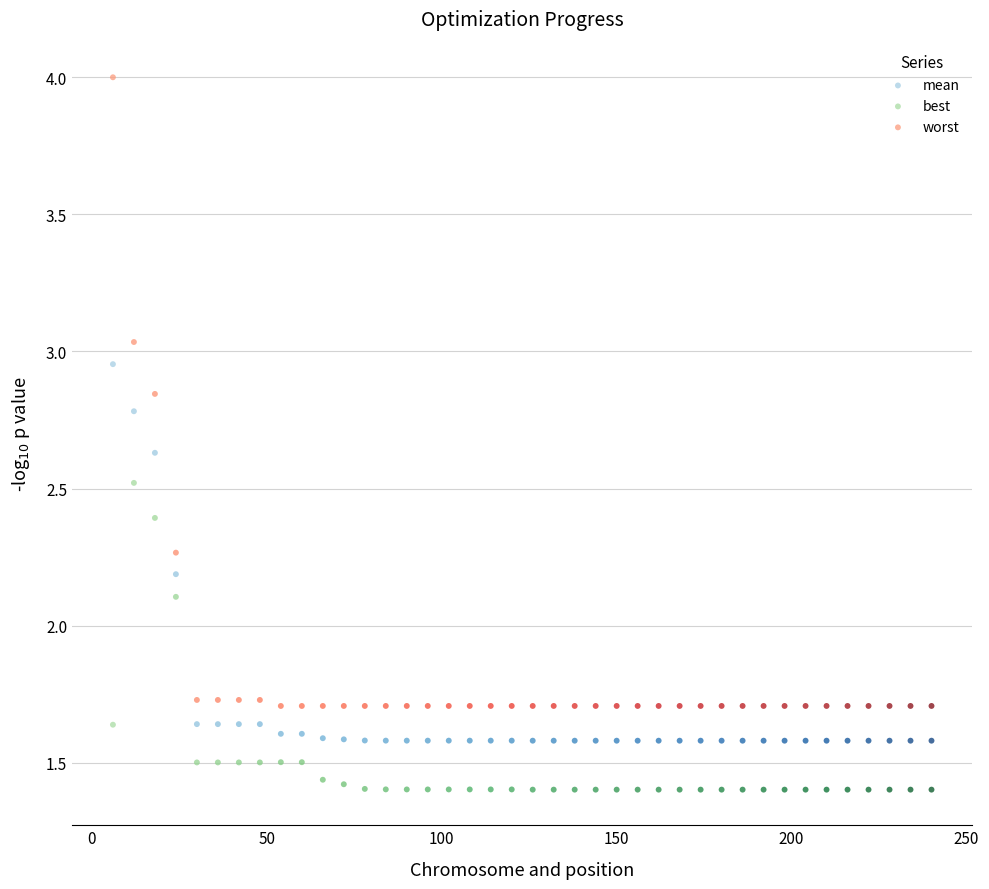

Across all data points, what is the range of X values (max minus min)?

234.0